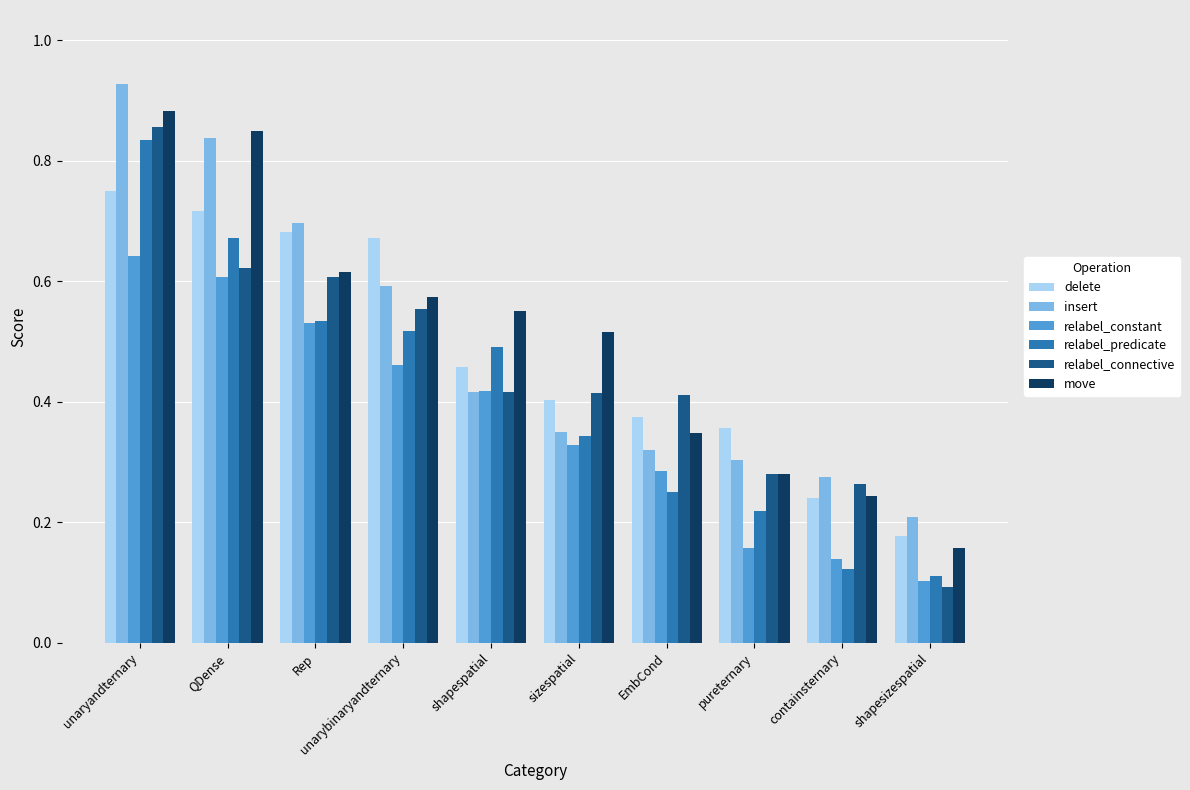

How many groups of bars are there?

10